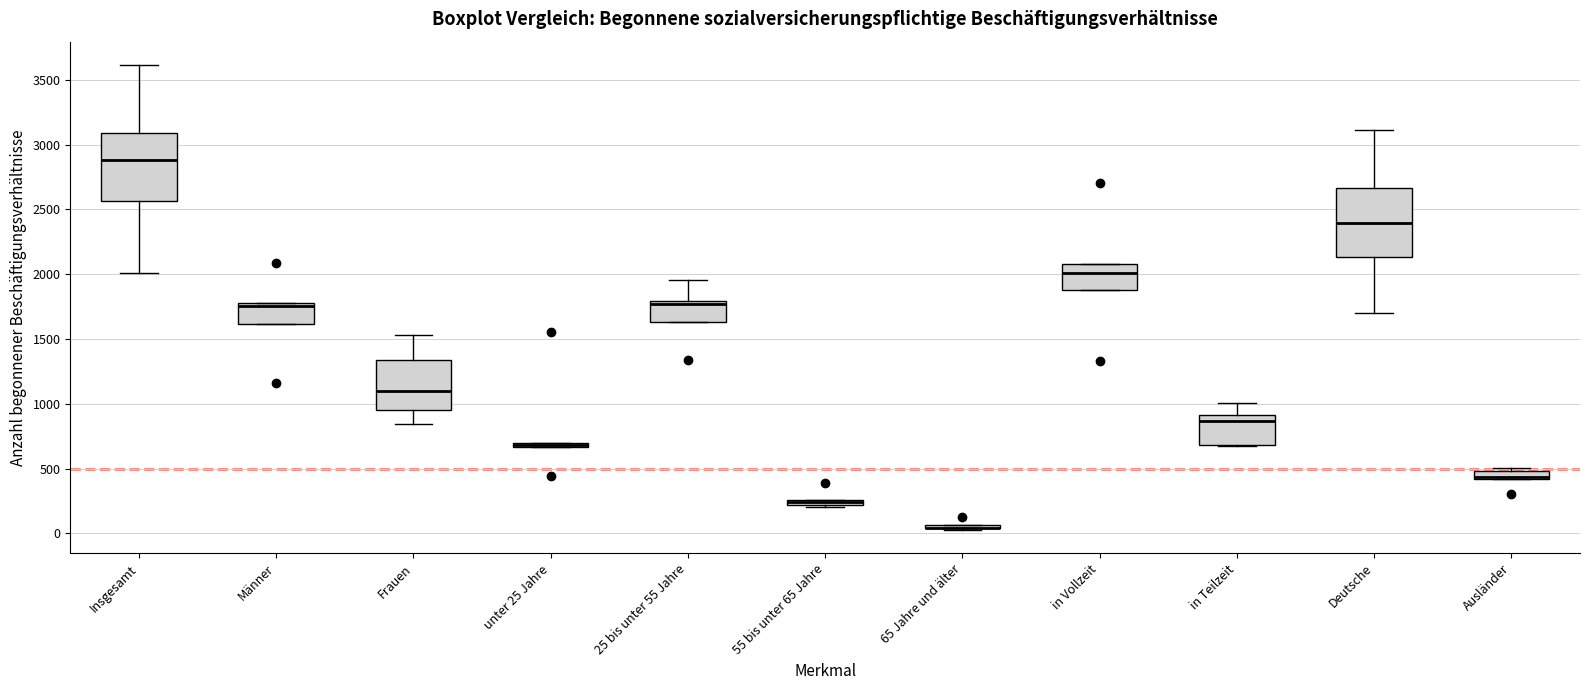

Where does the median line of the box for Frauen sit on the y-axis? The values are not printed on the chart, so give them approximately, as read against the axis.

1100